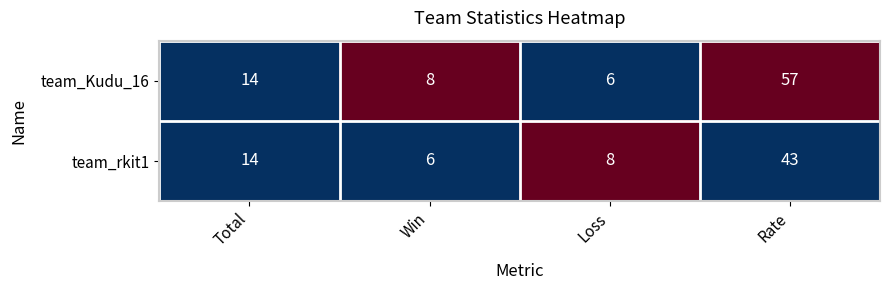

What is the maximum value shown in the chart?

57